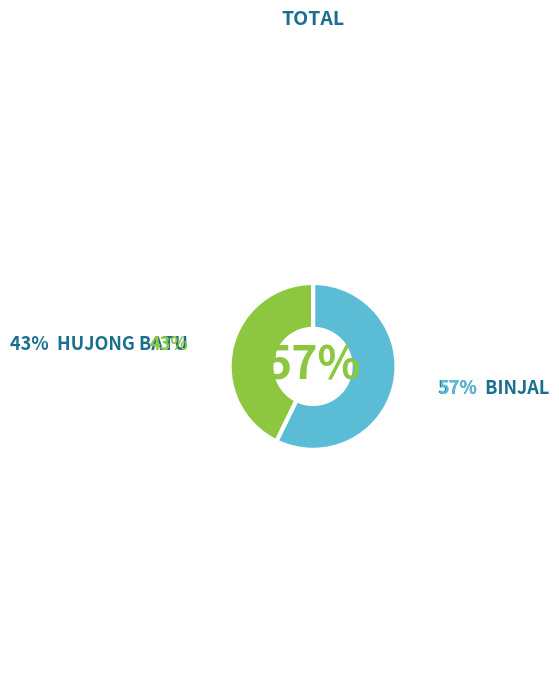

Does any single category account for the majority?

Yes